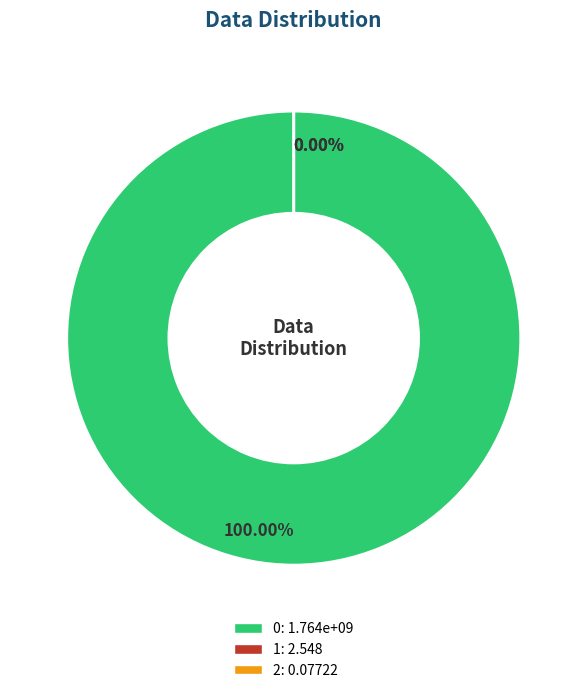

Is the sum of 1 and 2 greater than half?

No